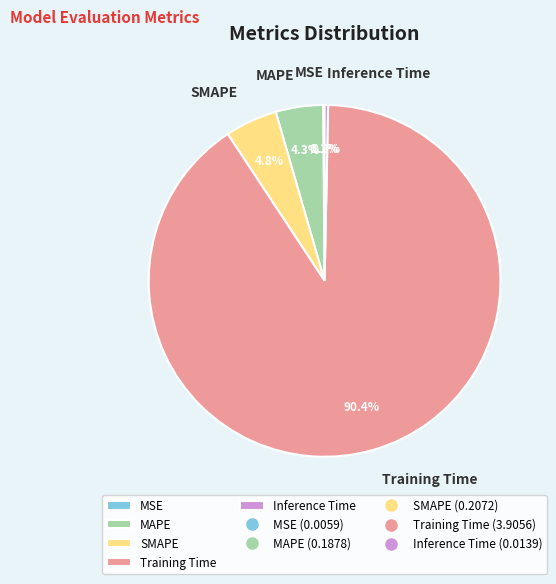

Which has a higher value, Inference Time or Training Time?

Training Time